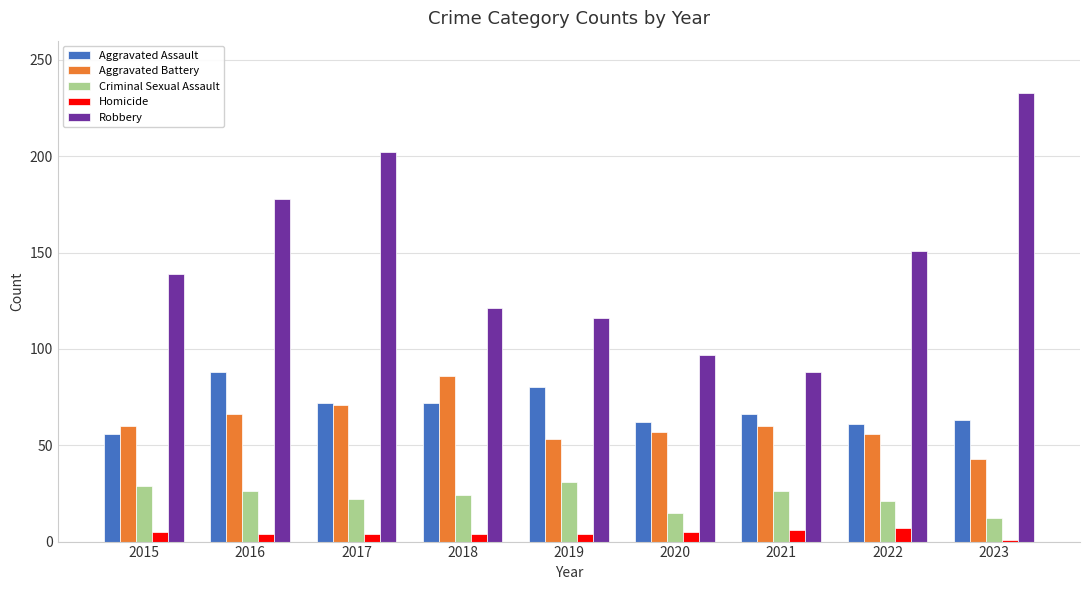

Is the value of Criminal Sexual Assault at 2021 greater than the value of Aggravated Assault at 2022?

No